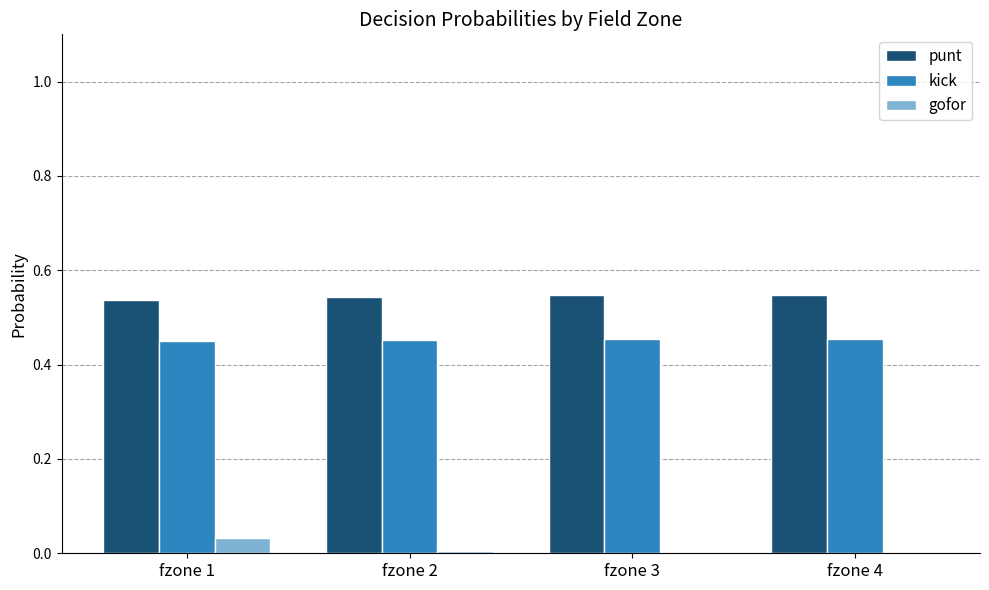

Which series has the largest total across all categories?

punt